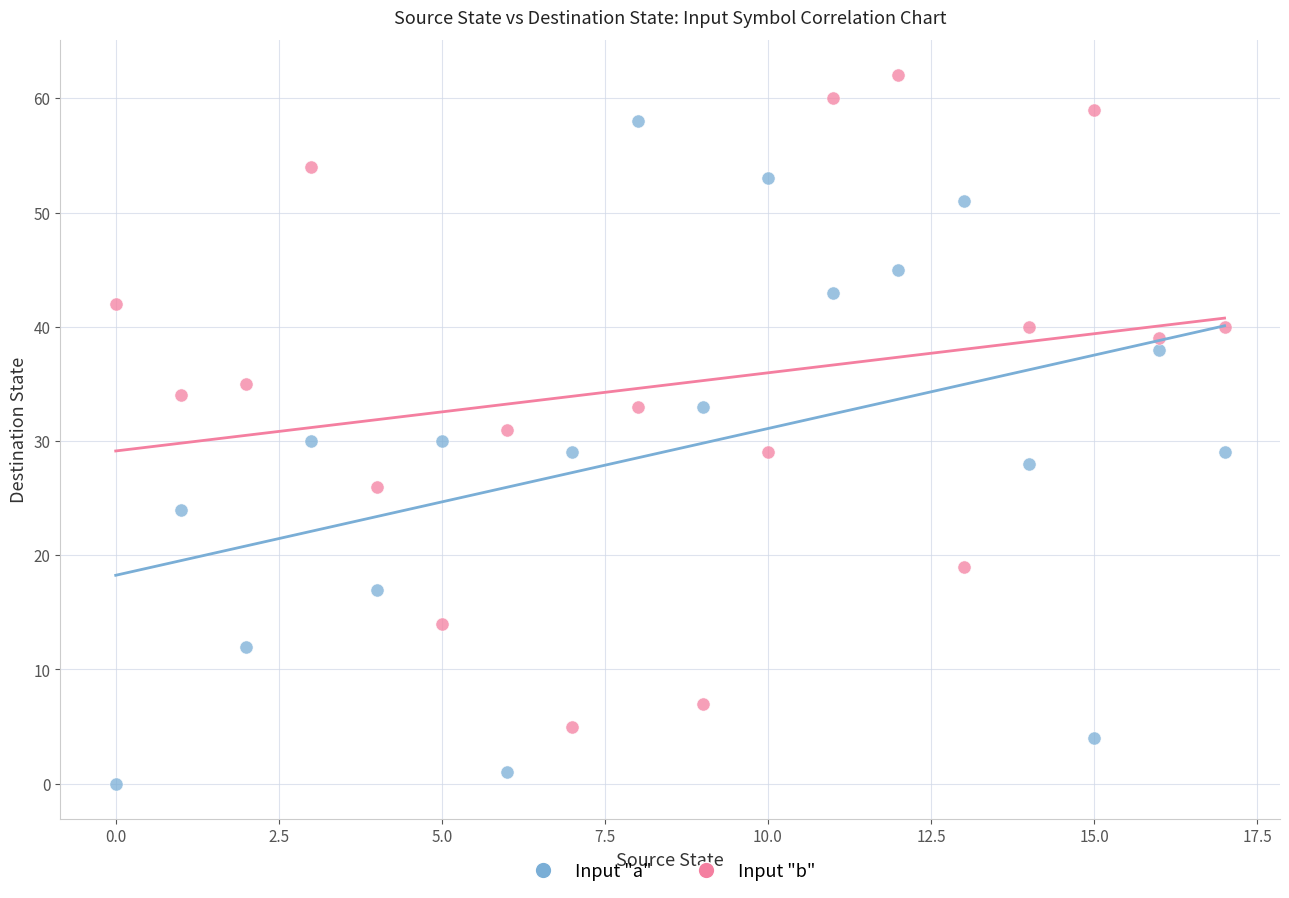

What are all the series names shown in the legend?

Input "a", Input "b"